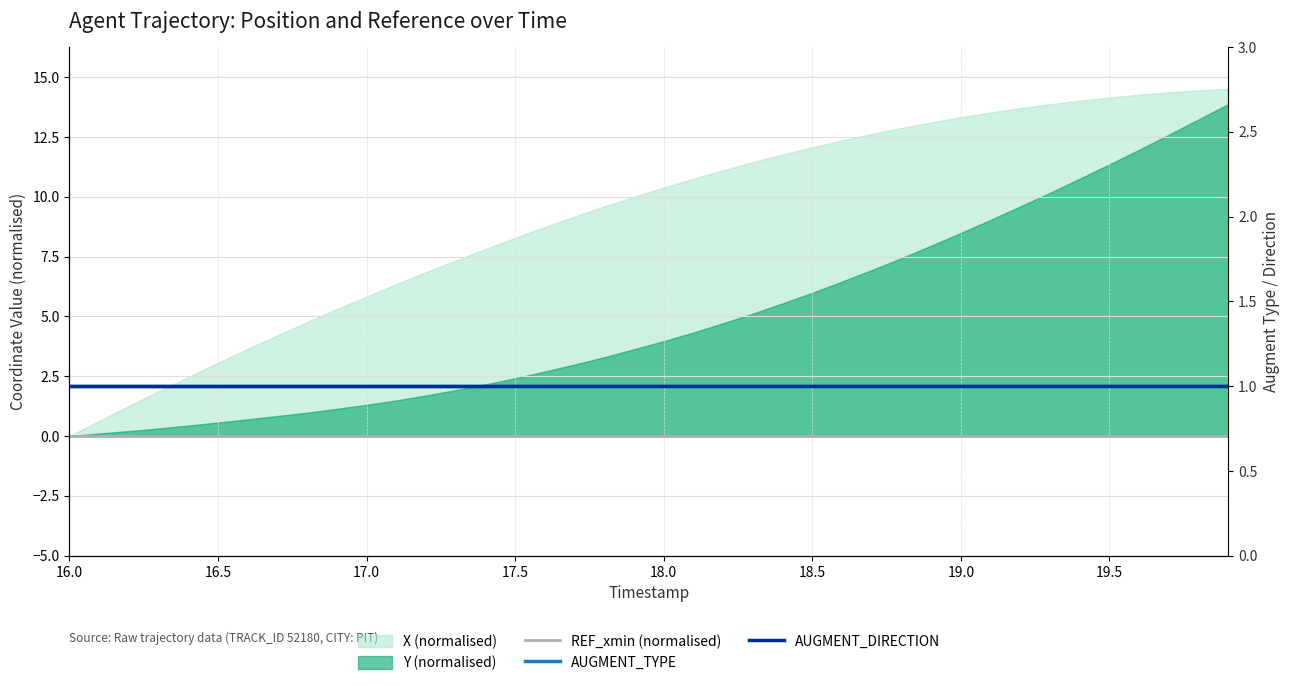

True or false: AUGMENT_DIRECTION and REF_xmin (normalised) cross at least once.

False